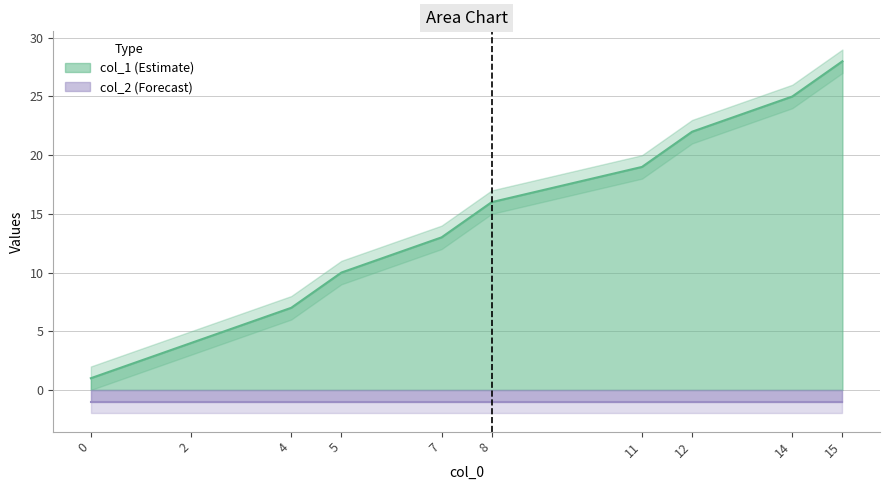

List the labels in order of col_1 (Estimate) value, smallest first.

0, 2, 4, 5, 7, 8, 11, 12, 14, 15